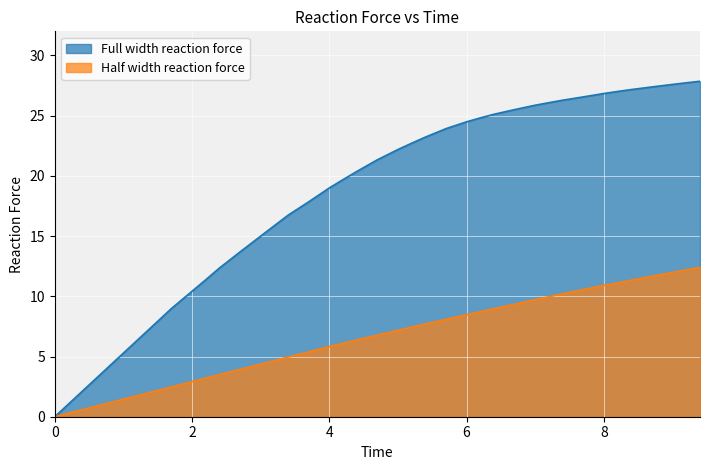

Rank the series by their average value, from lowest to highest.

Half width reaction force, Full width reaction force